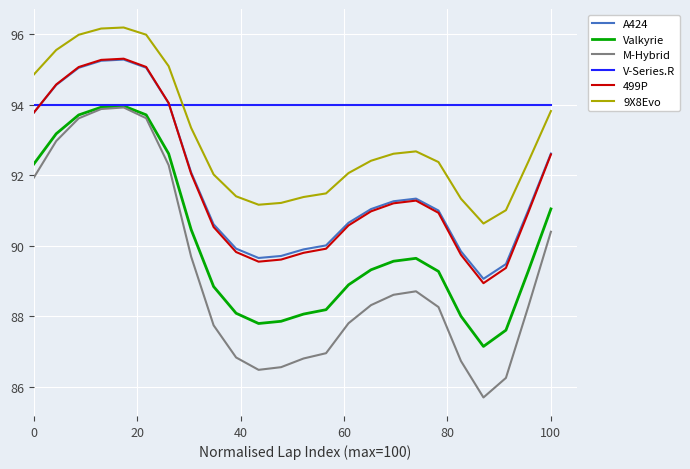

Which series has the largest range (max minus min)?

M-Hybrid